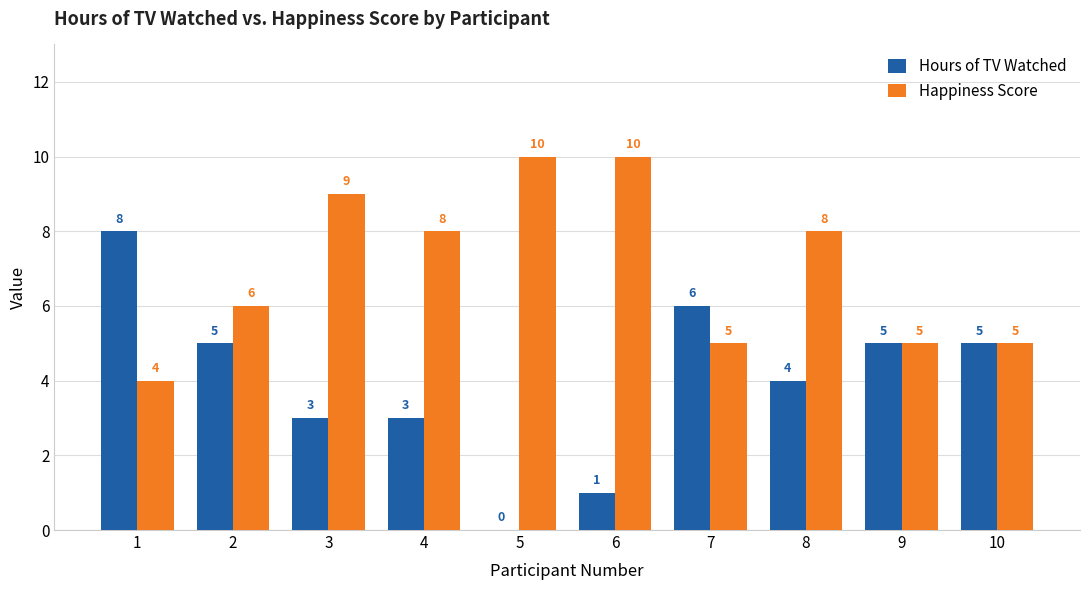

Which series has the widest spread of values?

Hours of TV Watched